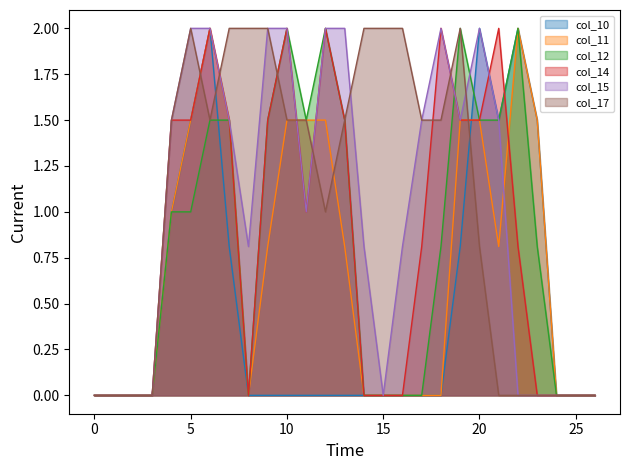

Which category has the highest value in the col_17 series?

5